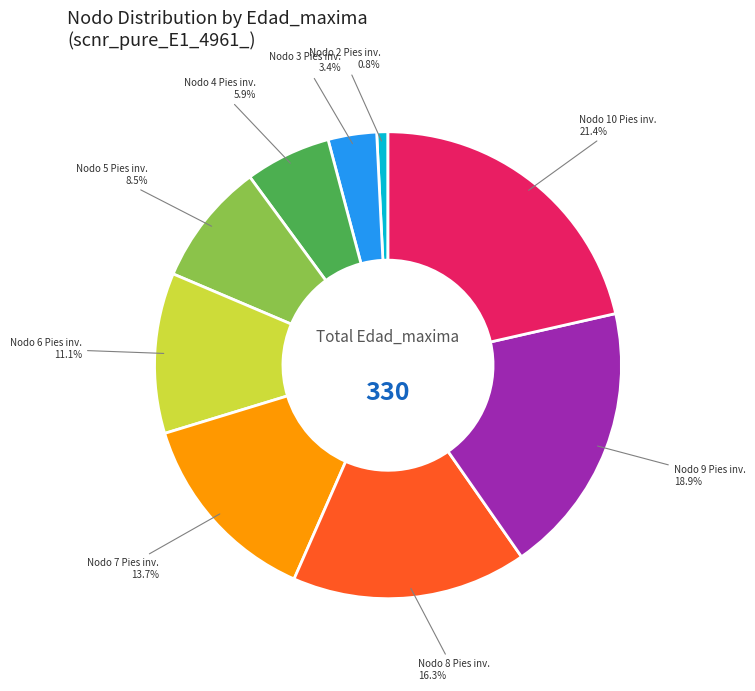

Is there any slice that represents more than half of the pie?

No